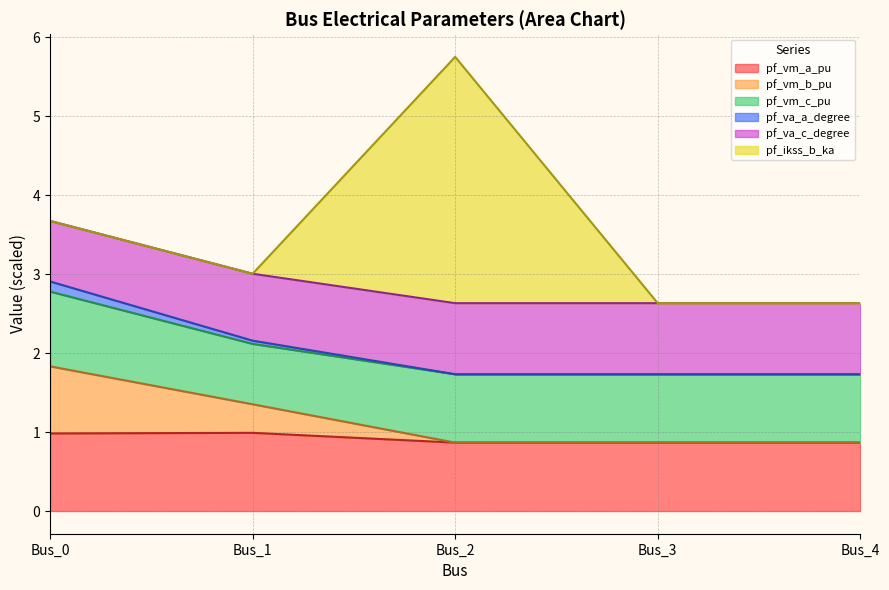

What is the total value across all series at Bus_0?

3.7